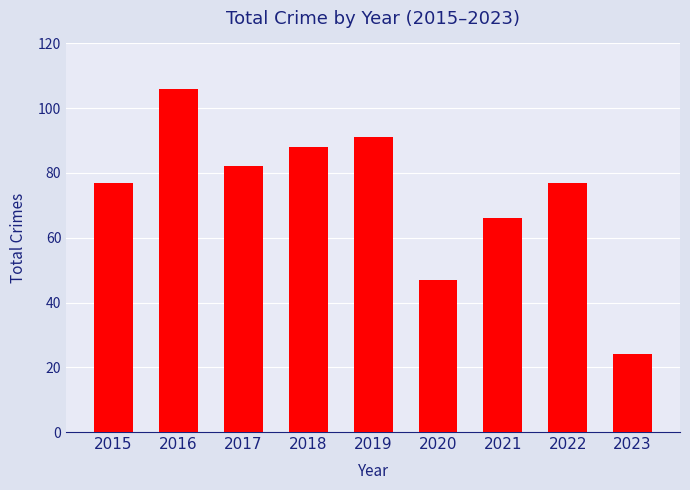

Is it true that the value at 2018 is 151?

False